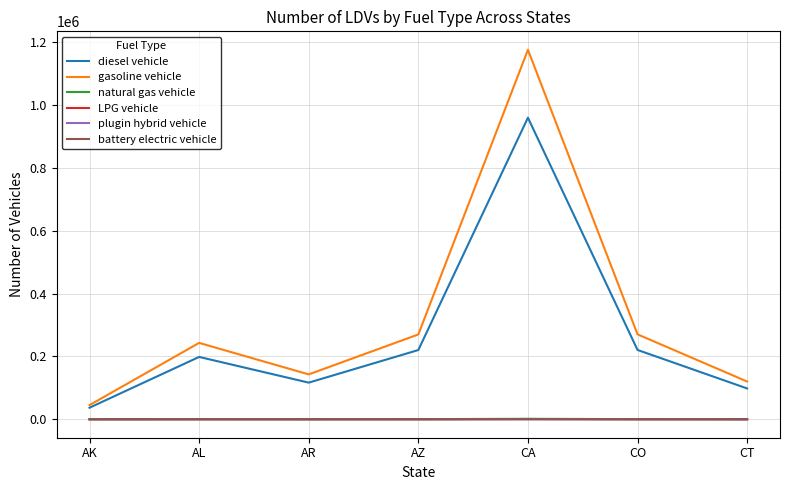

Does the chart display data point markers on the line(s)?

No